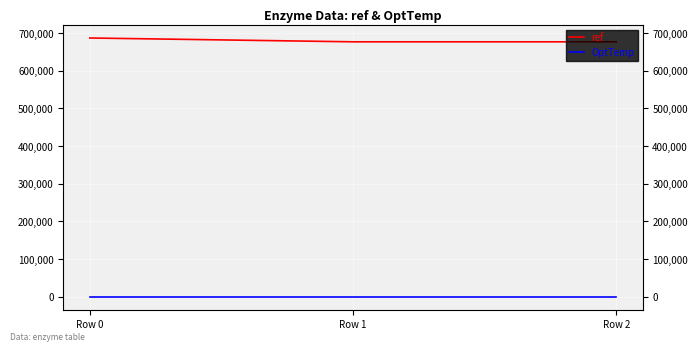

What is the total value across all series at Row 2?

676664